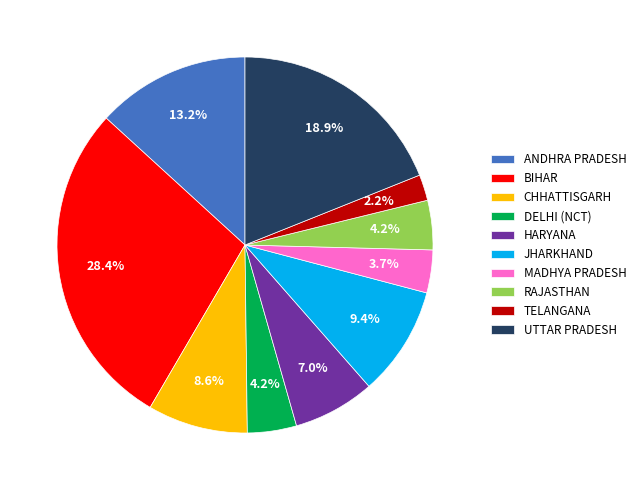

Does any single category account for the majority?

No